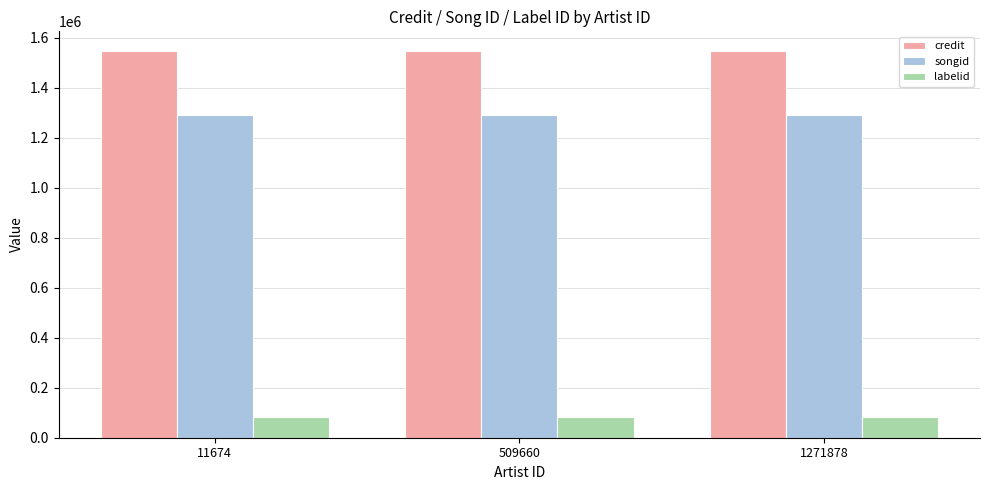

What is the total value across all series at 509660?

2920695